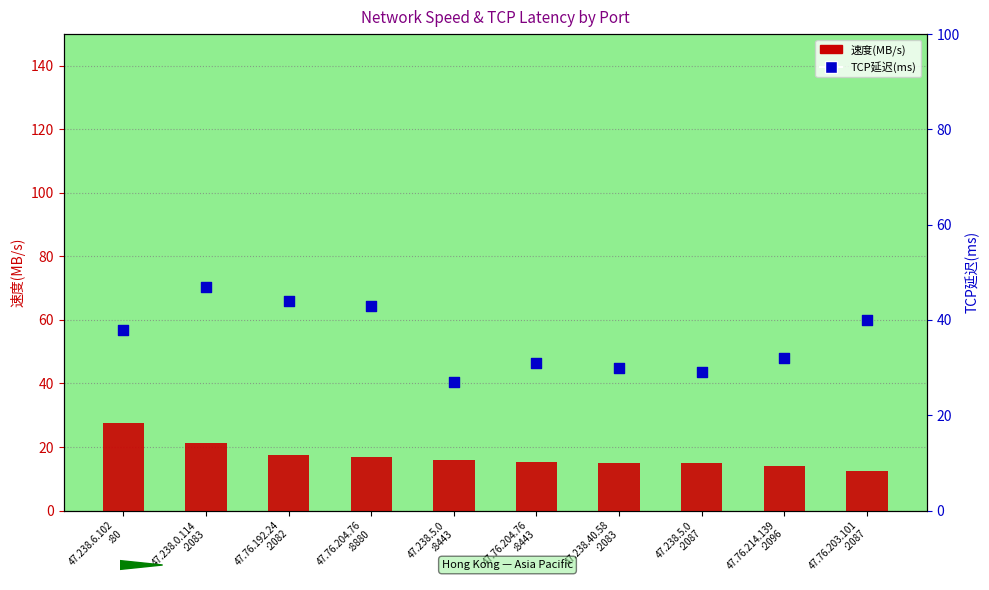

At how many categories does at least one series exceed 38?

4